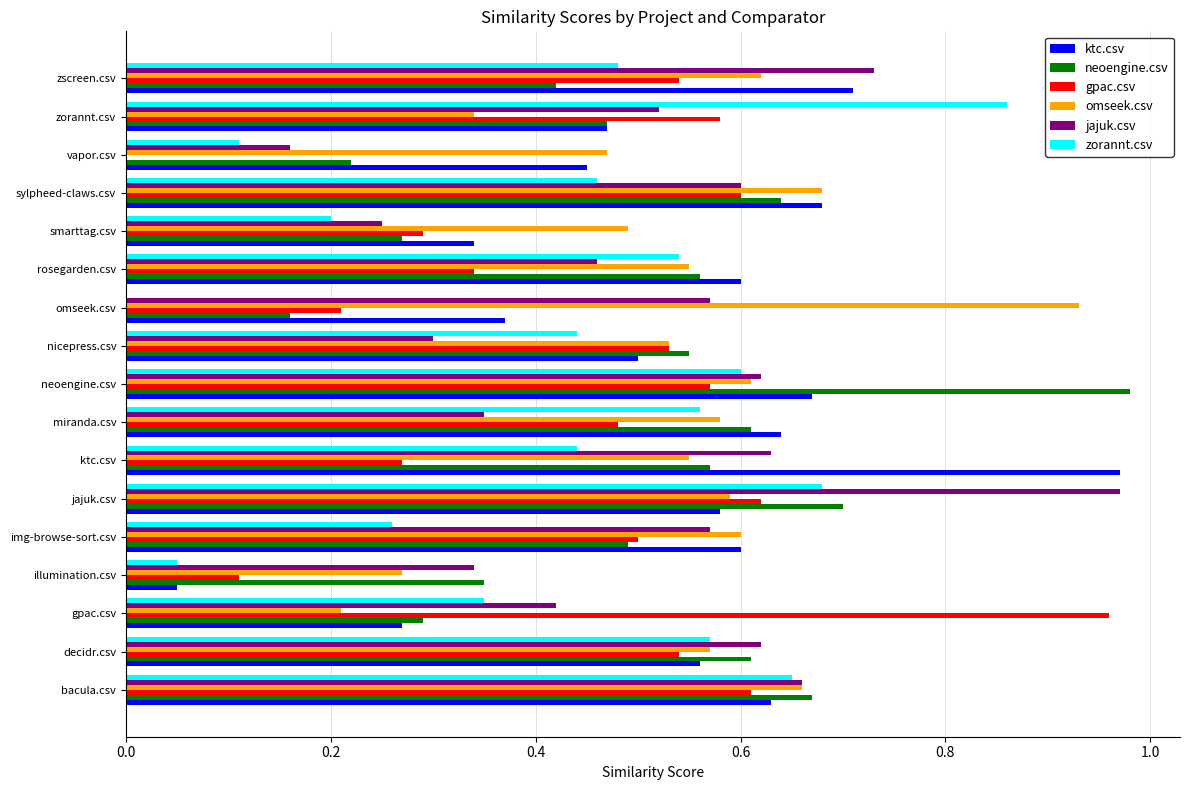

What is the total value across all series at smarttag.csv?

1.8